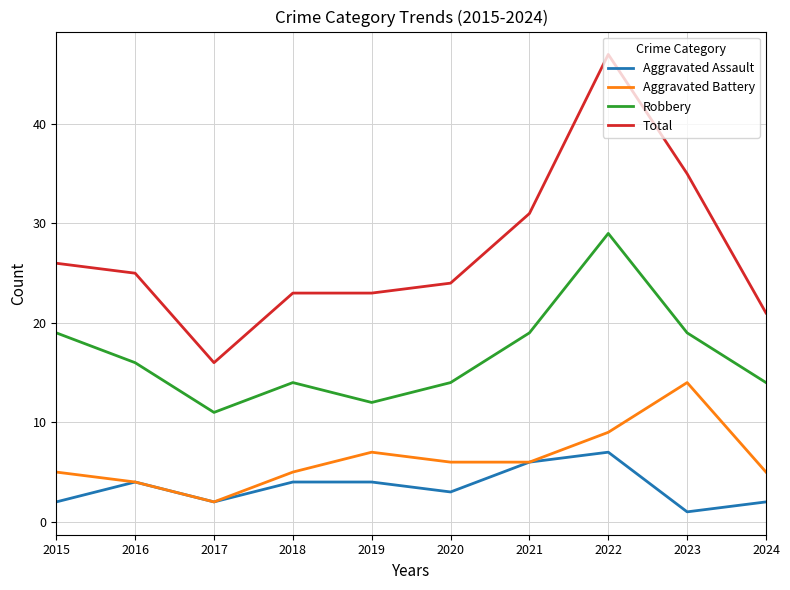

At 2022, list the series in order from smallest to largest.

Aggravated Assault, Aggravated Battery, Robbery, Total